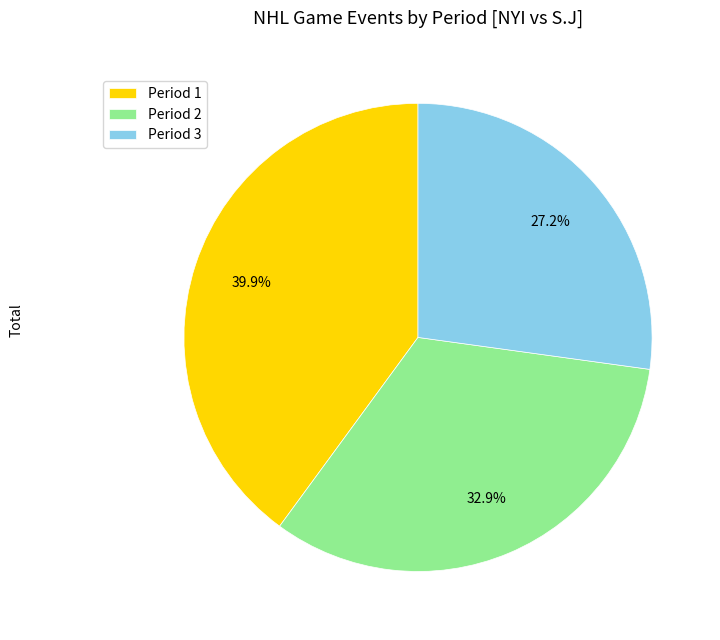

Does Period 2 account for over 50% of the chart?

No